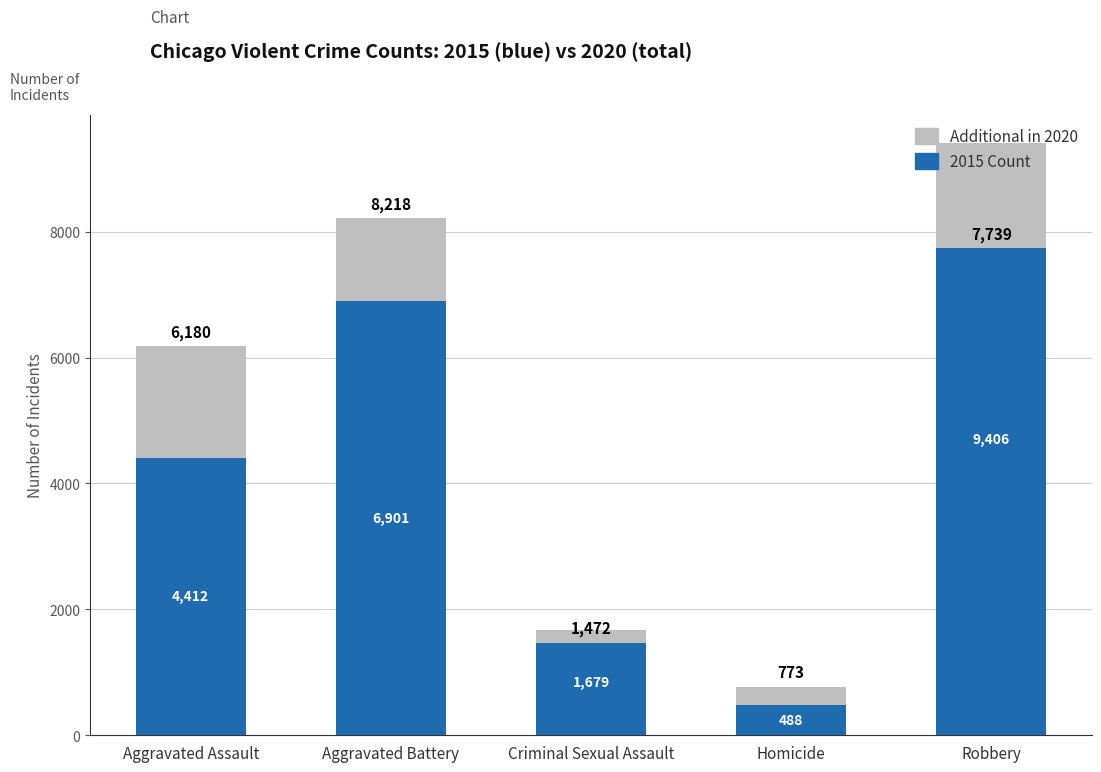

Reading right to left, what are all the values shown in this chart?

2015 Count: 9406	488	1679	6901	4412
Additional in 2020: -1667	285	-207	1317	1768